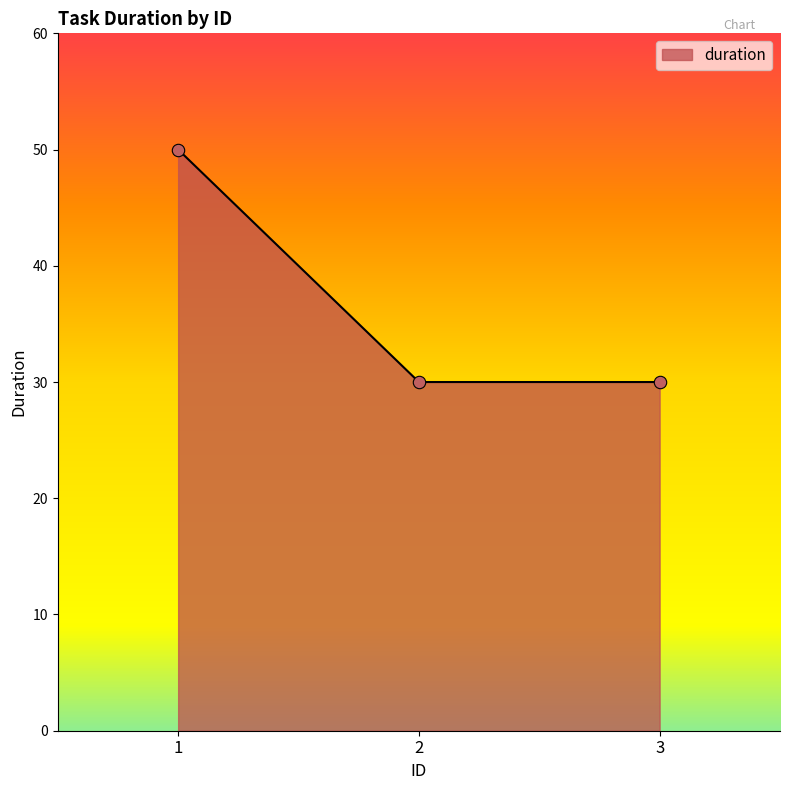

Between 1 and 2, which is larger?

1